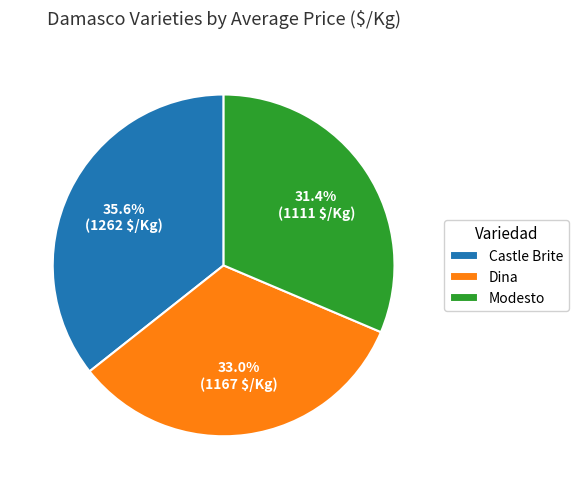

To the nearest percent, what portion does Modesto represent?

31%